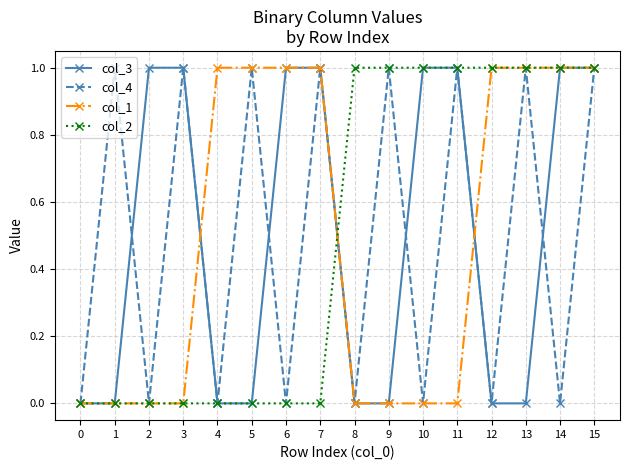

What is the total value across all series at 1?

1